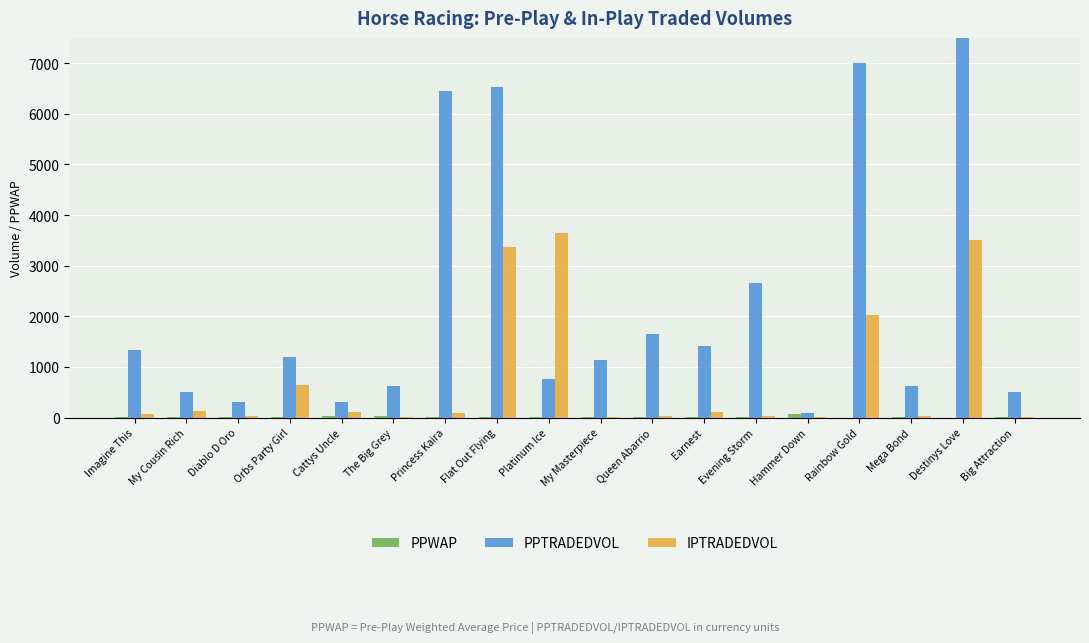

Is it true that PPWAP equals 1.6 at Rainbow Gold?

True